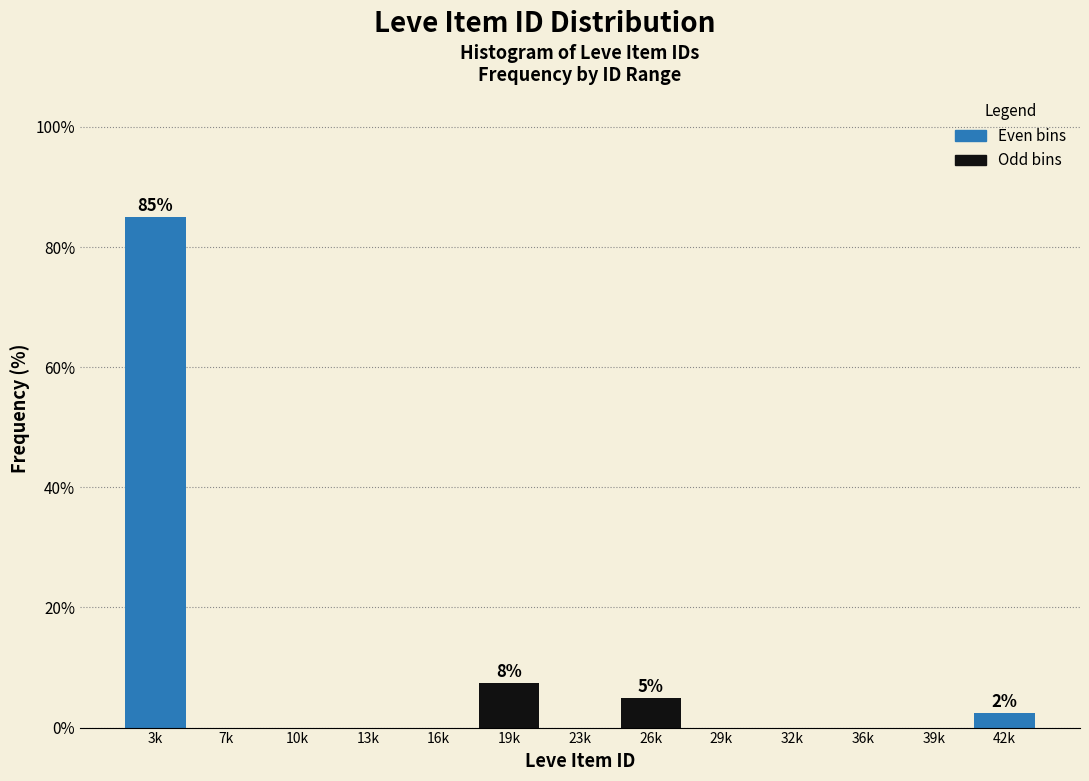

Reading right to left, extract all data points from this chart.

42k=2.5	39k=0.0	36k=0.0	32k=0.0	29k=0.0	26k=5.0	23k=0.0	19k=7.5	16k=0.0	13k=0.0	10k=0.0	7k=0.0	3k=85.0